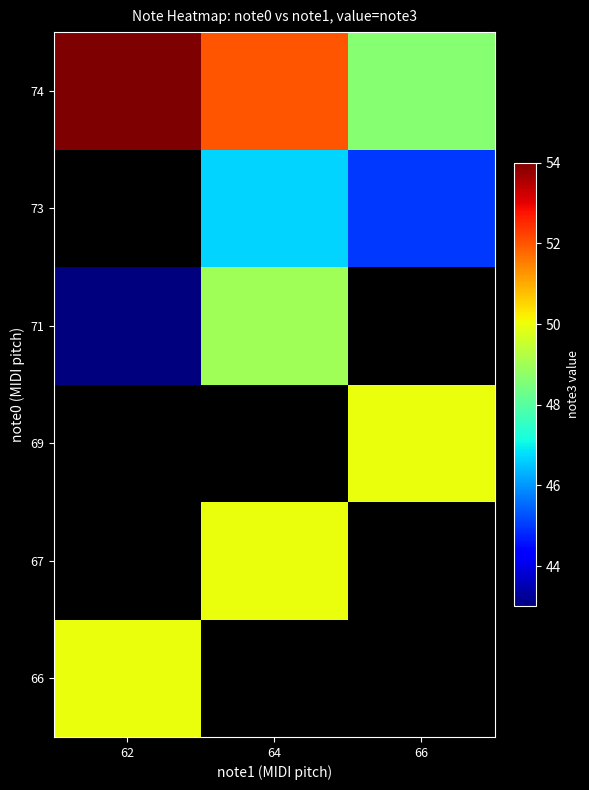

What is the smallest value displayed?

43.0